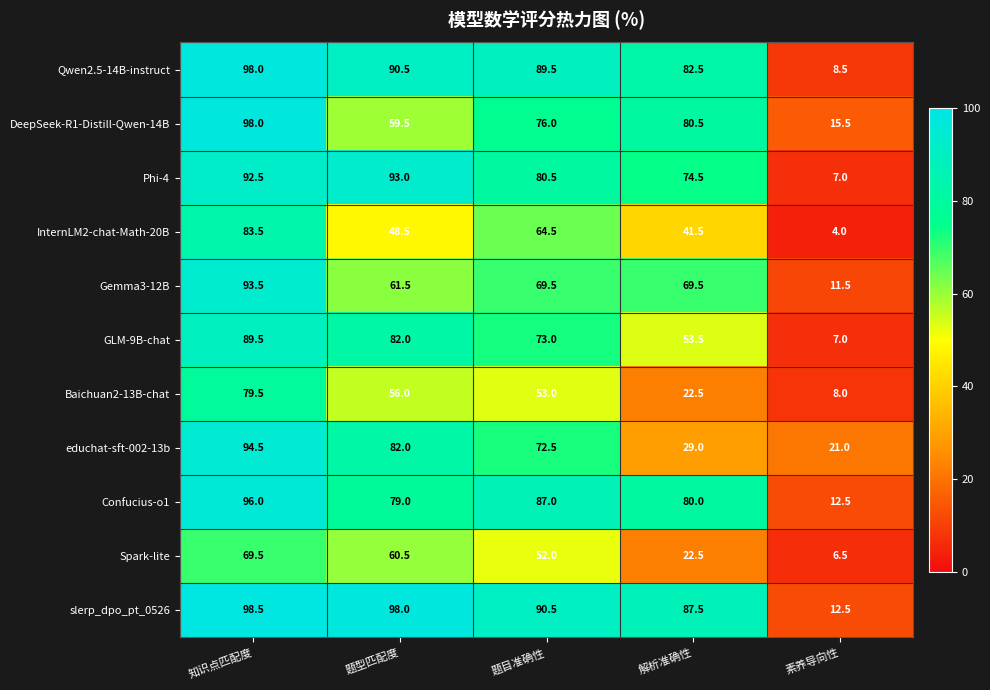

What is the difference between the maximum and minimum values in the educhat-sft-002-13b series?

73.5